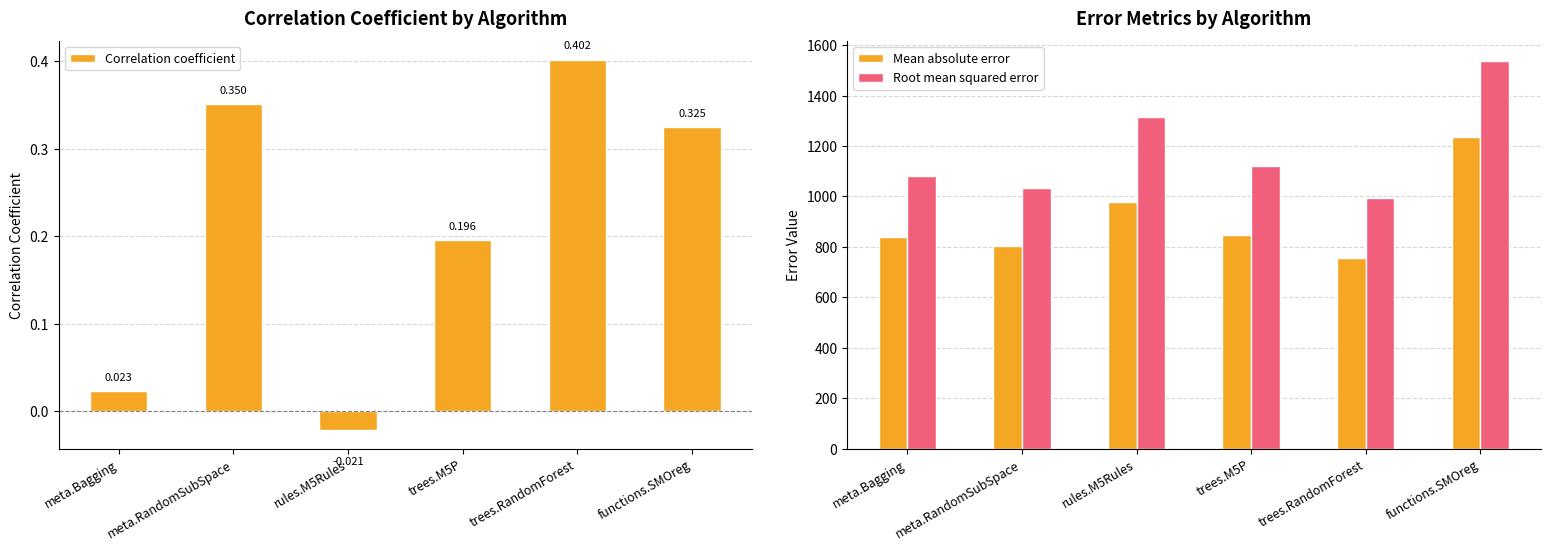

Count the number of data series in this chart.

3